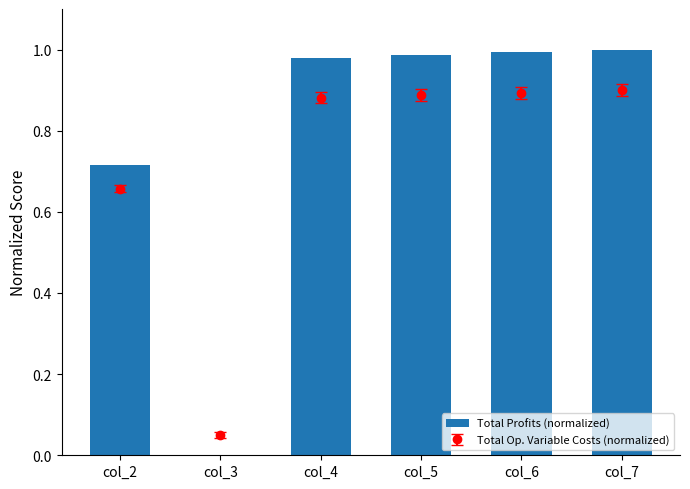

At which label is the value closest to 0?

col_3